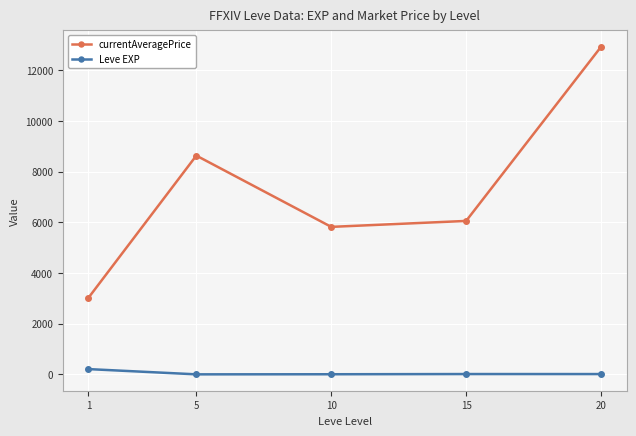

What are all the series names shown in the legend?

currentAveragePrice, Leve EXP